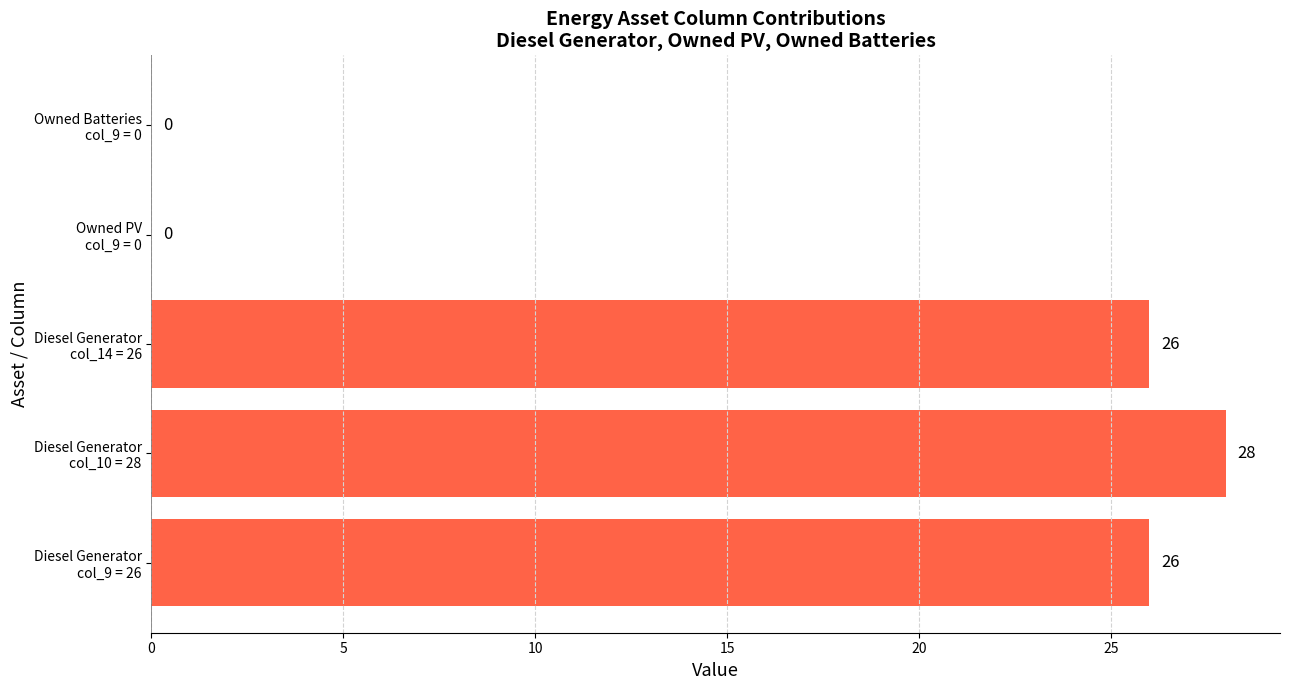

What is the greatest value displayed?

28